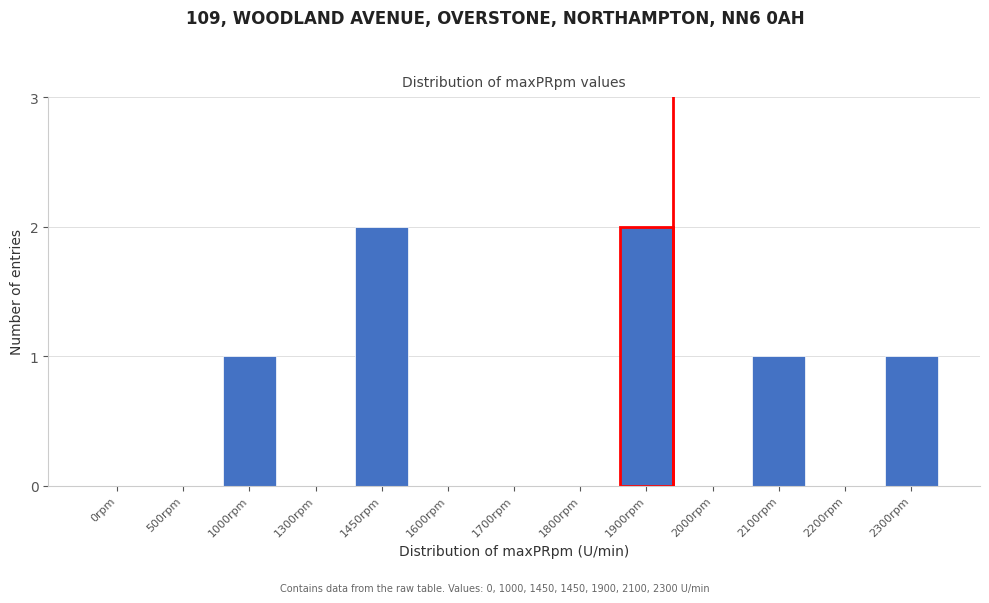

Reading left to right, list all the values displayed in this chart.

0rpm=0	500rpm=0	1000rpm=1	1300rpm=0	1450rpm=2	1600rpm=0	1700rpm=0	1800rpm=0	1900rpm=2	2000rpm=0	2100rpm=1	2200rpm=0	2300rpm=1